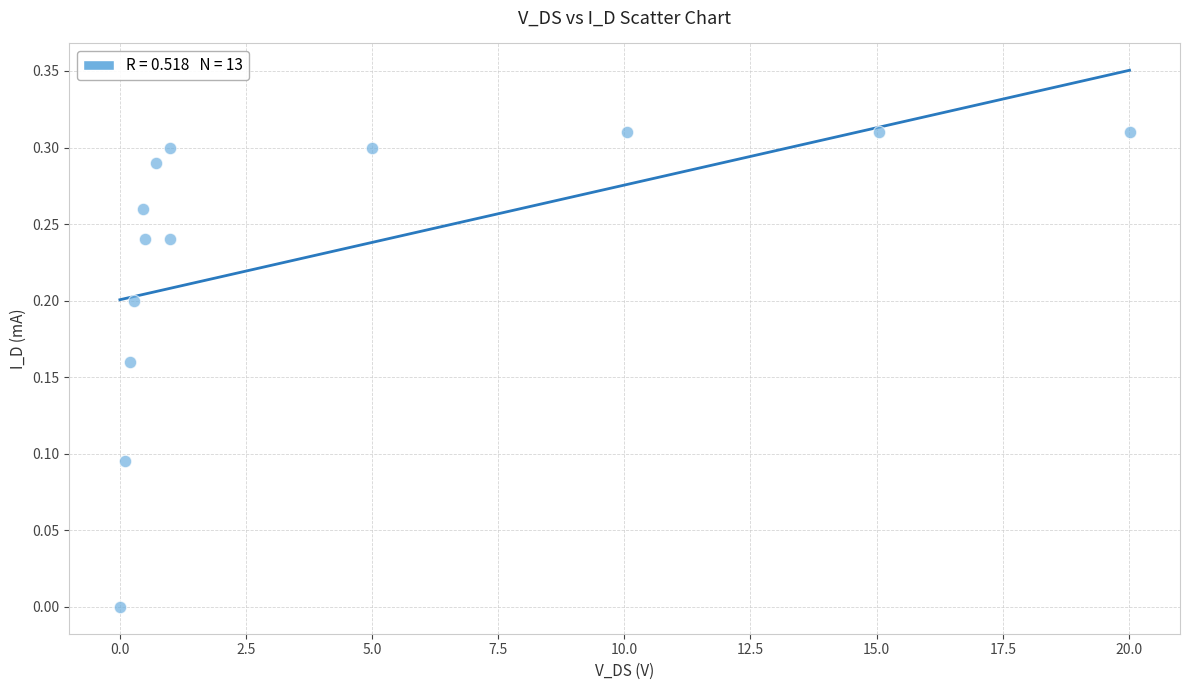

What is the range of X values (max minus min)?

20.0